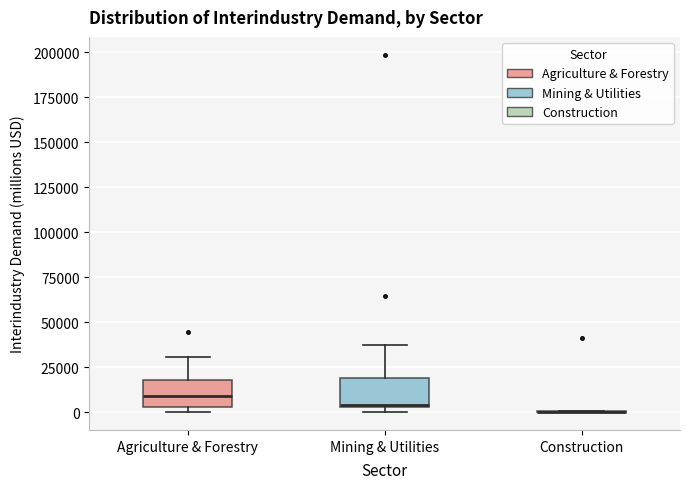

Where is the upper edge of the box for Agriculture & Forestry on the y-axis? The values are not printed on the chart, so give them approximately, as read against the axis.

20000